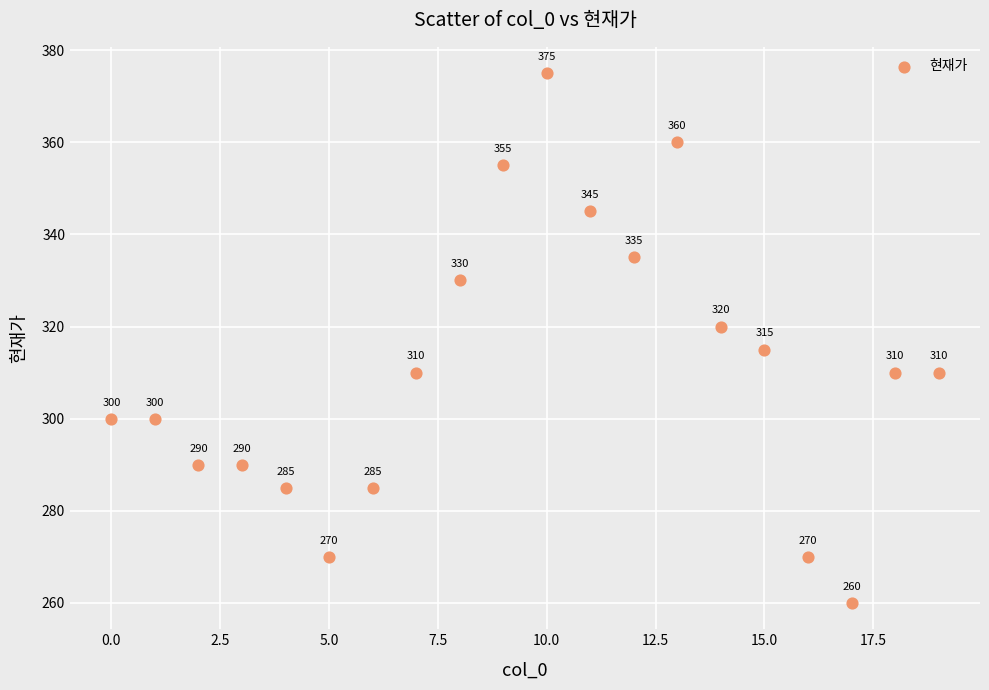

What Y value in the scatter plot is closest to 317?

315